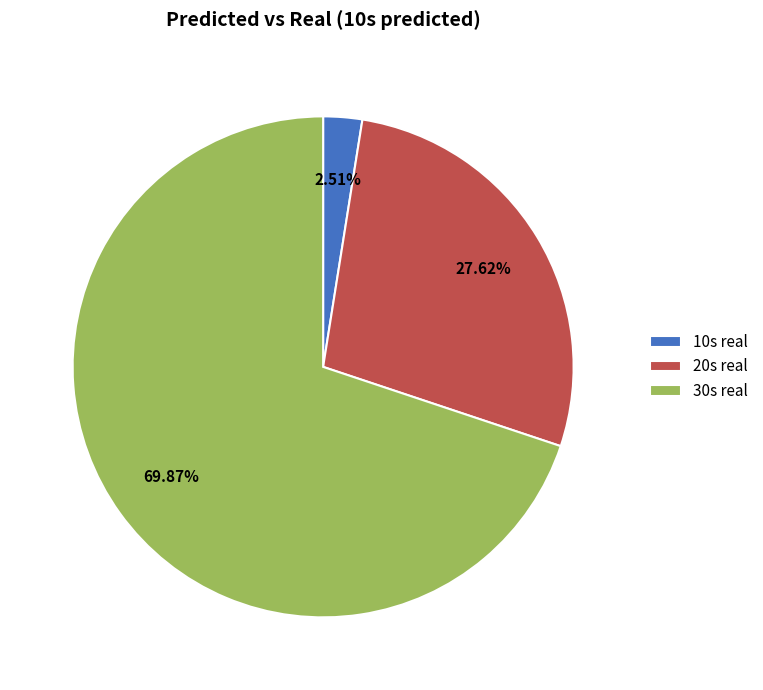

What is the ratio of the value at 20s real to the value at 10s real?

11.0